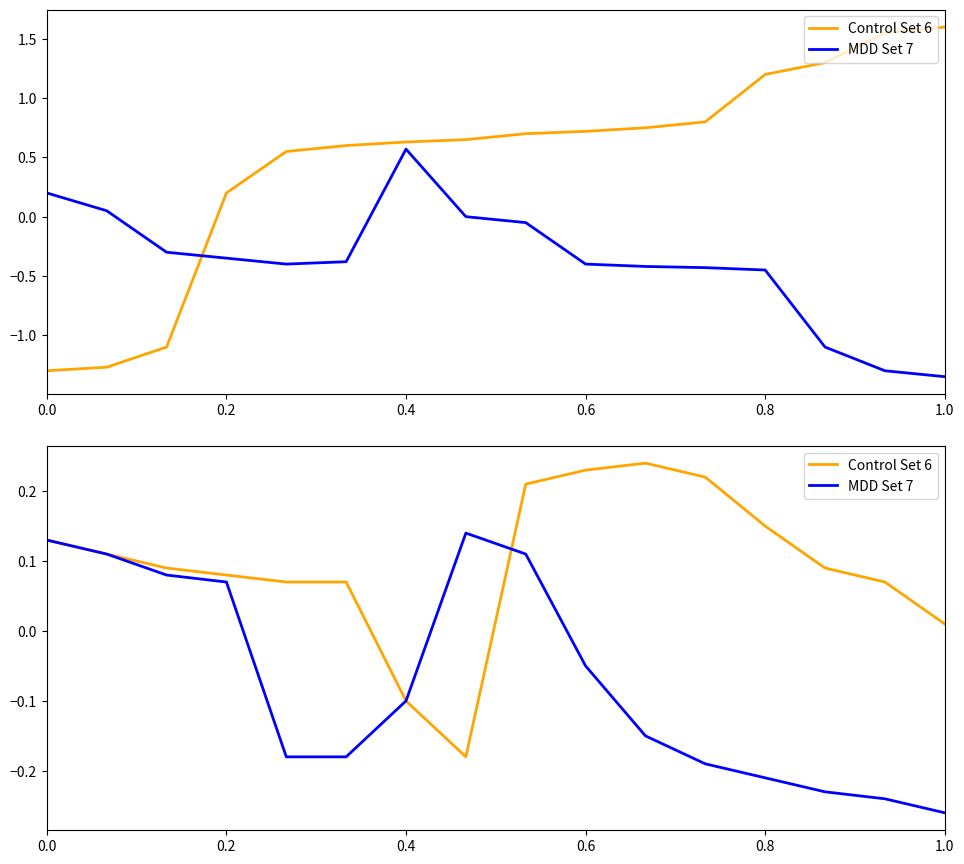

How many data points in MDD Set 7 are less than 0?

10